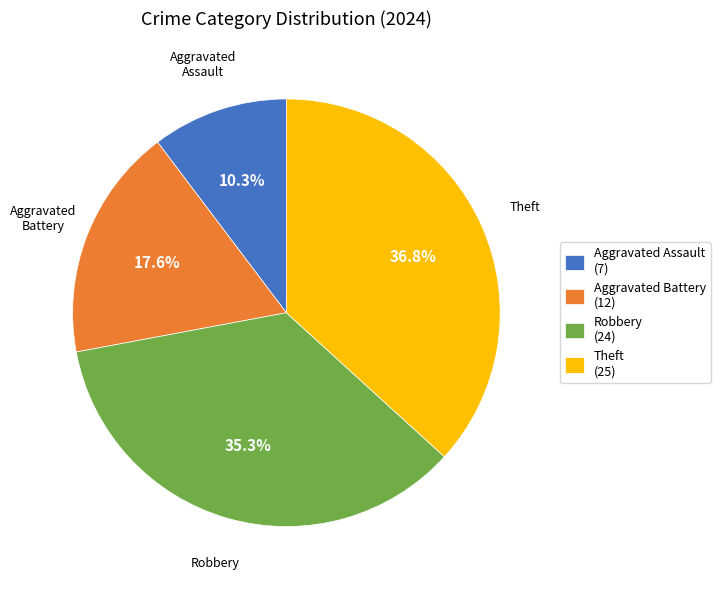

To the nearest percent, what portion does Aggravated Battery represent?

18%